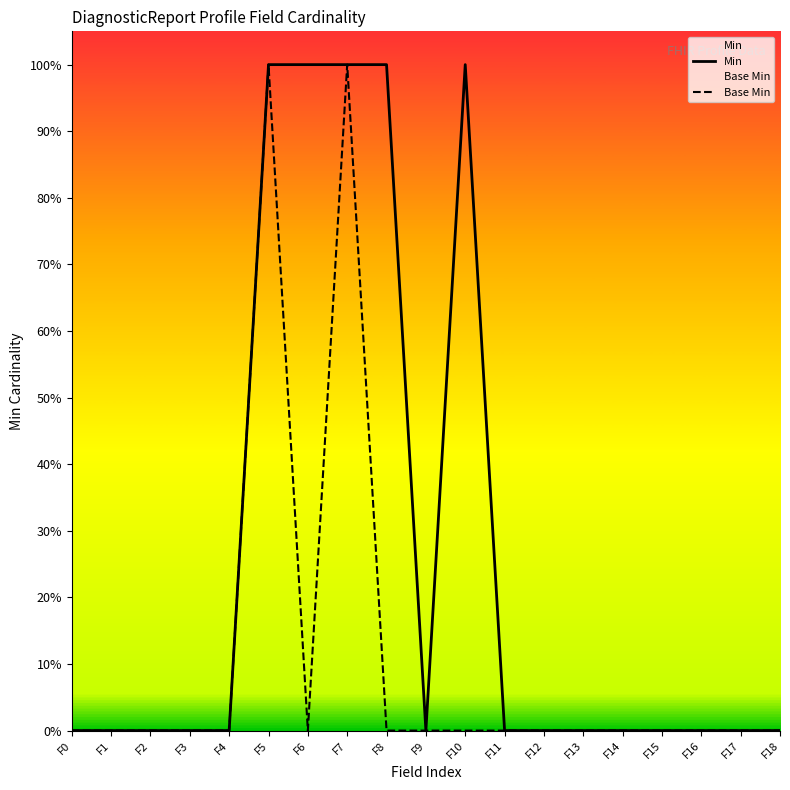

Reading left to right, extract all data points from this chart.

Min: 0	0	0	0	0	1	1	1	1	0	1	0	0	0	0	0	0	0	0
Base Min: 0	0	0	0	0	1	0	1	0	0	0	0	0	0	0	0	0	0	0